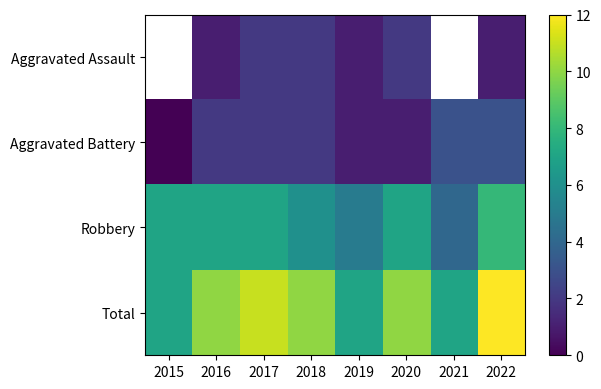

List the labels in order of Aggravated Battery value, smallest first.

2015, 2019, 2020, 2016, 2017, 2018, 2021, 2022